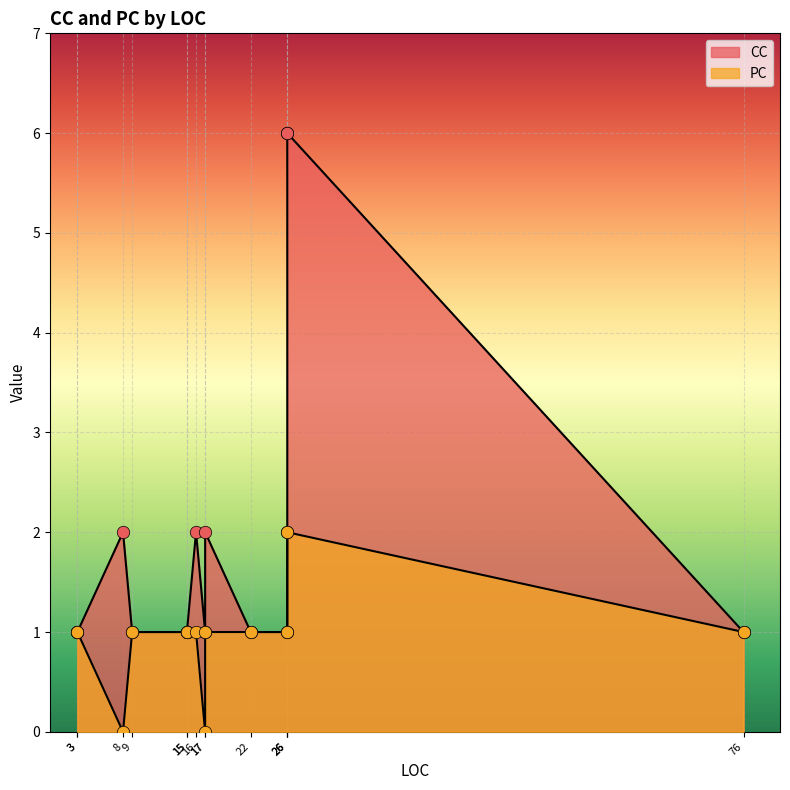

What is the total value across all series at 26?

8